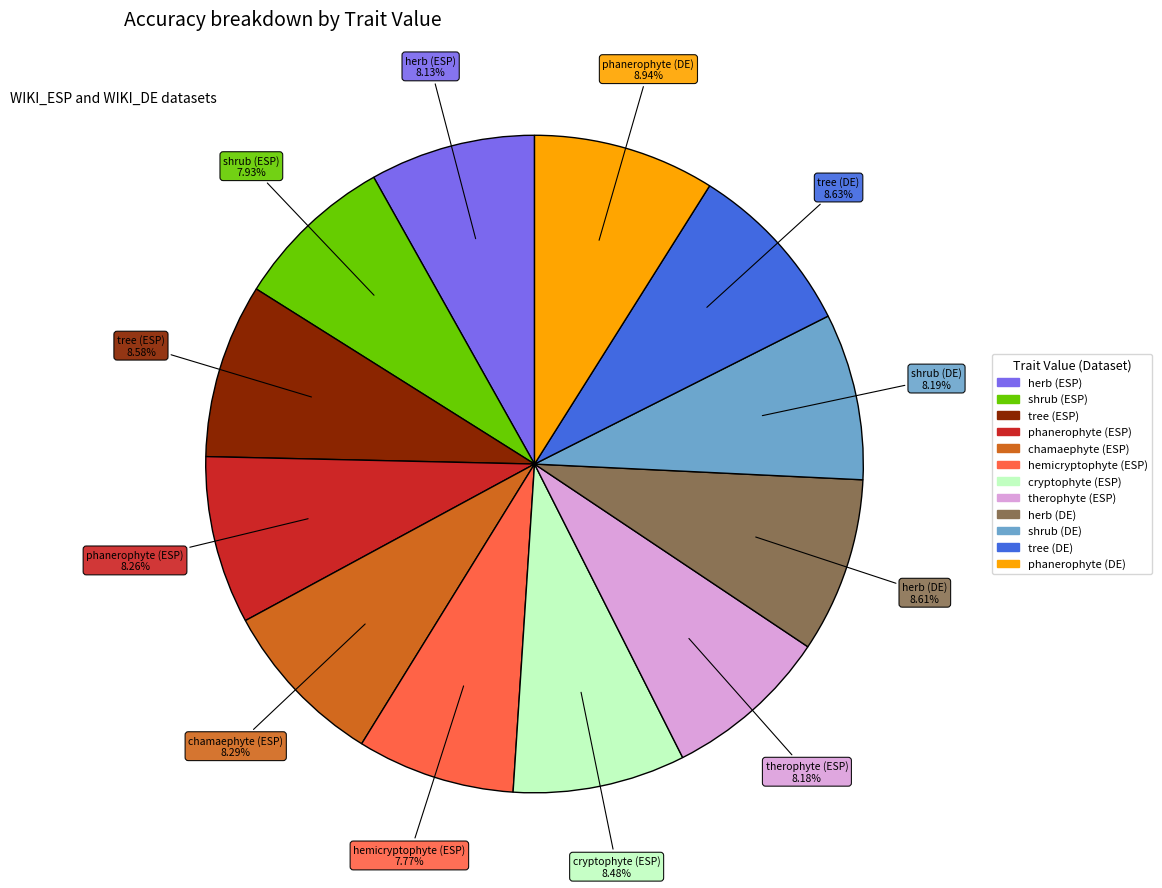

Is there any slice that represents more than half of the pie?

No